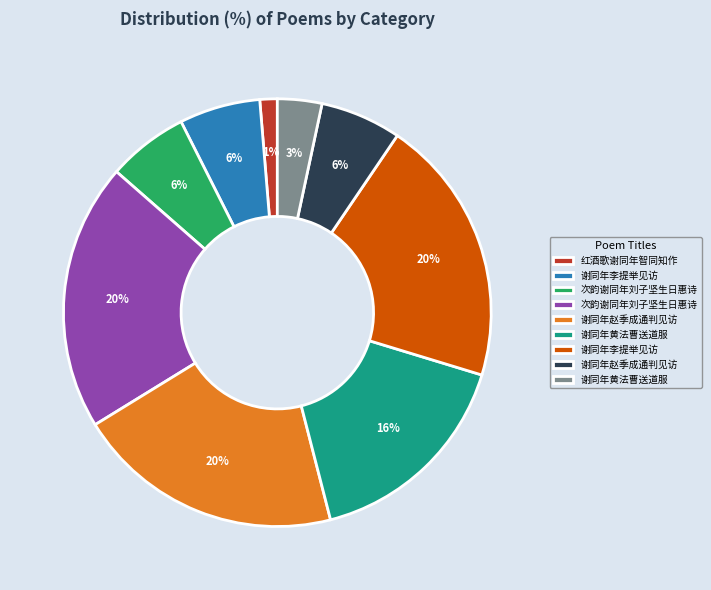

Count the number of slices in the pie.

9